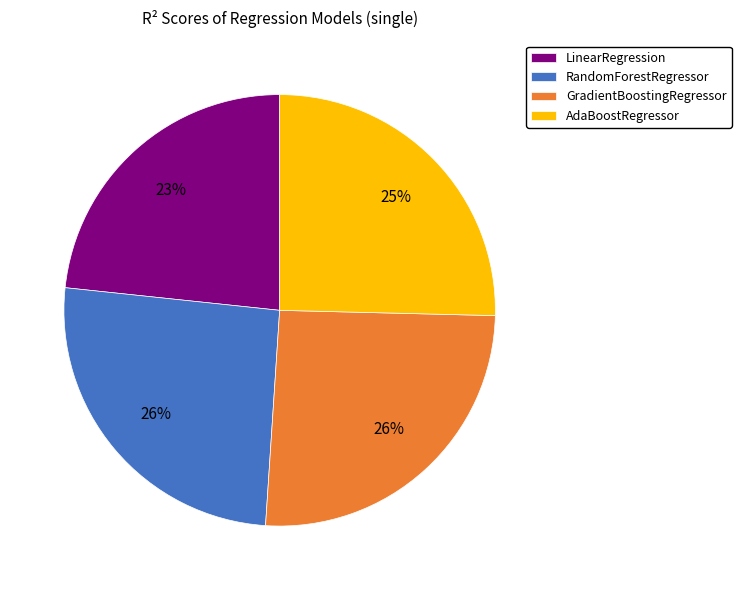

Is it true that LinearRegression is 23% of the pie?

True